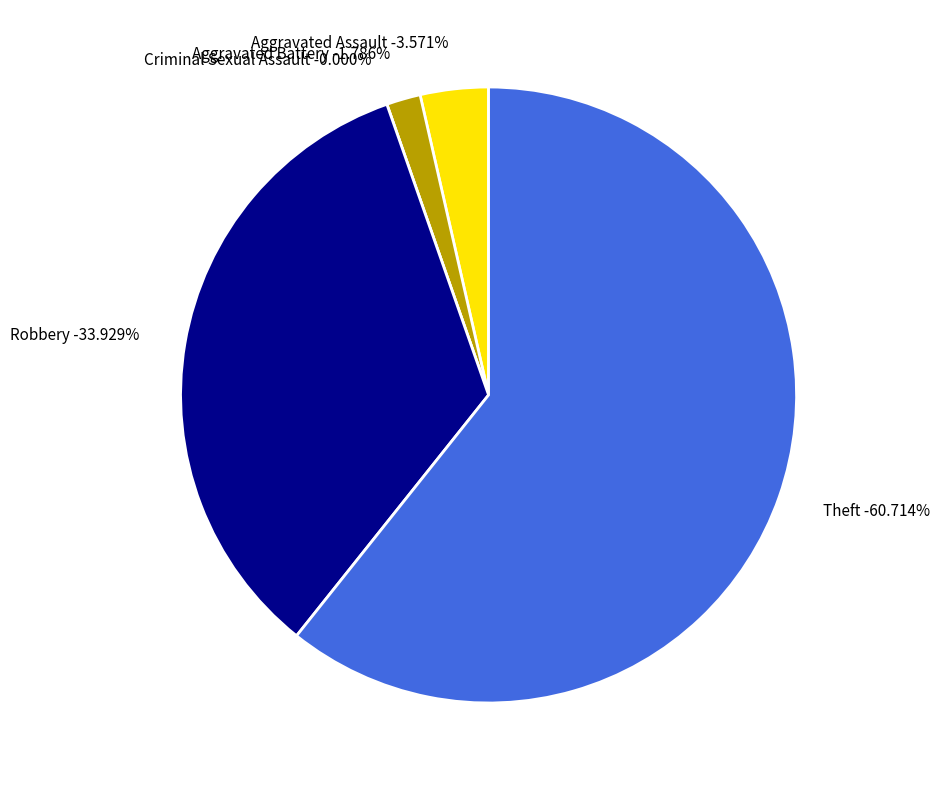

To the nearest percent, what portion does Aggravated Assault represent?

4%